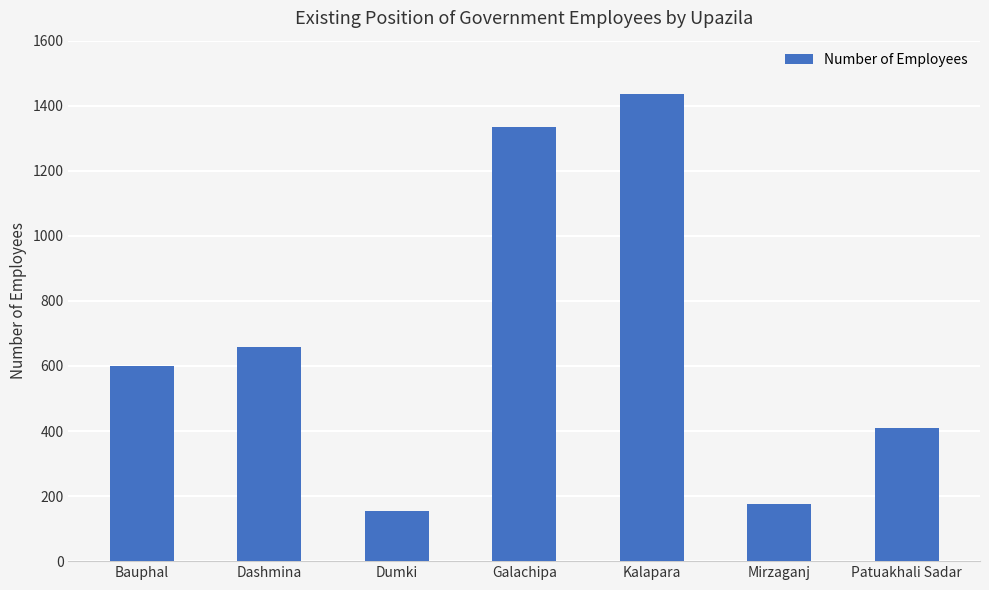

How many bars are there in total?

7